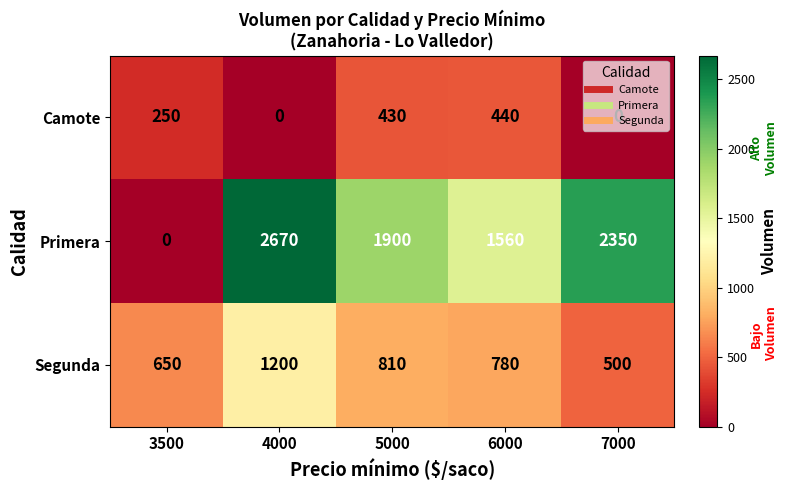

How many Primera values are between 1560 and 2350?

3